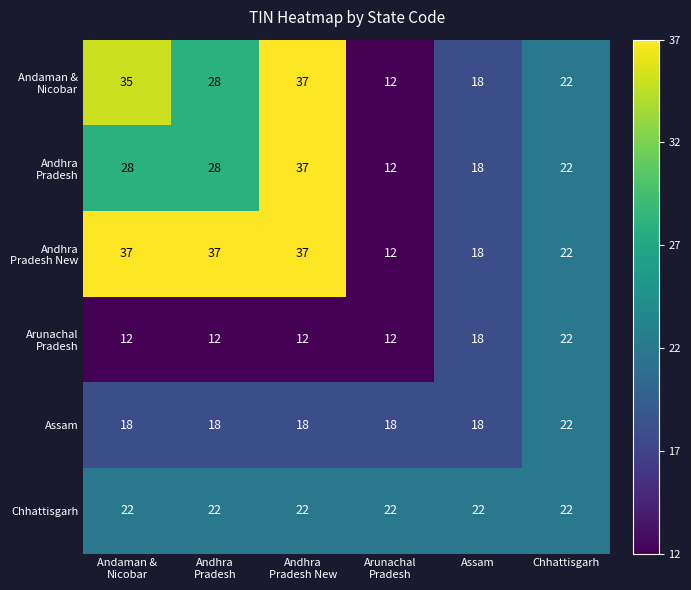

What is the difference between the maximum and minimum values in the Assam series?

4